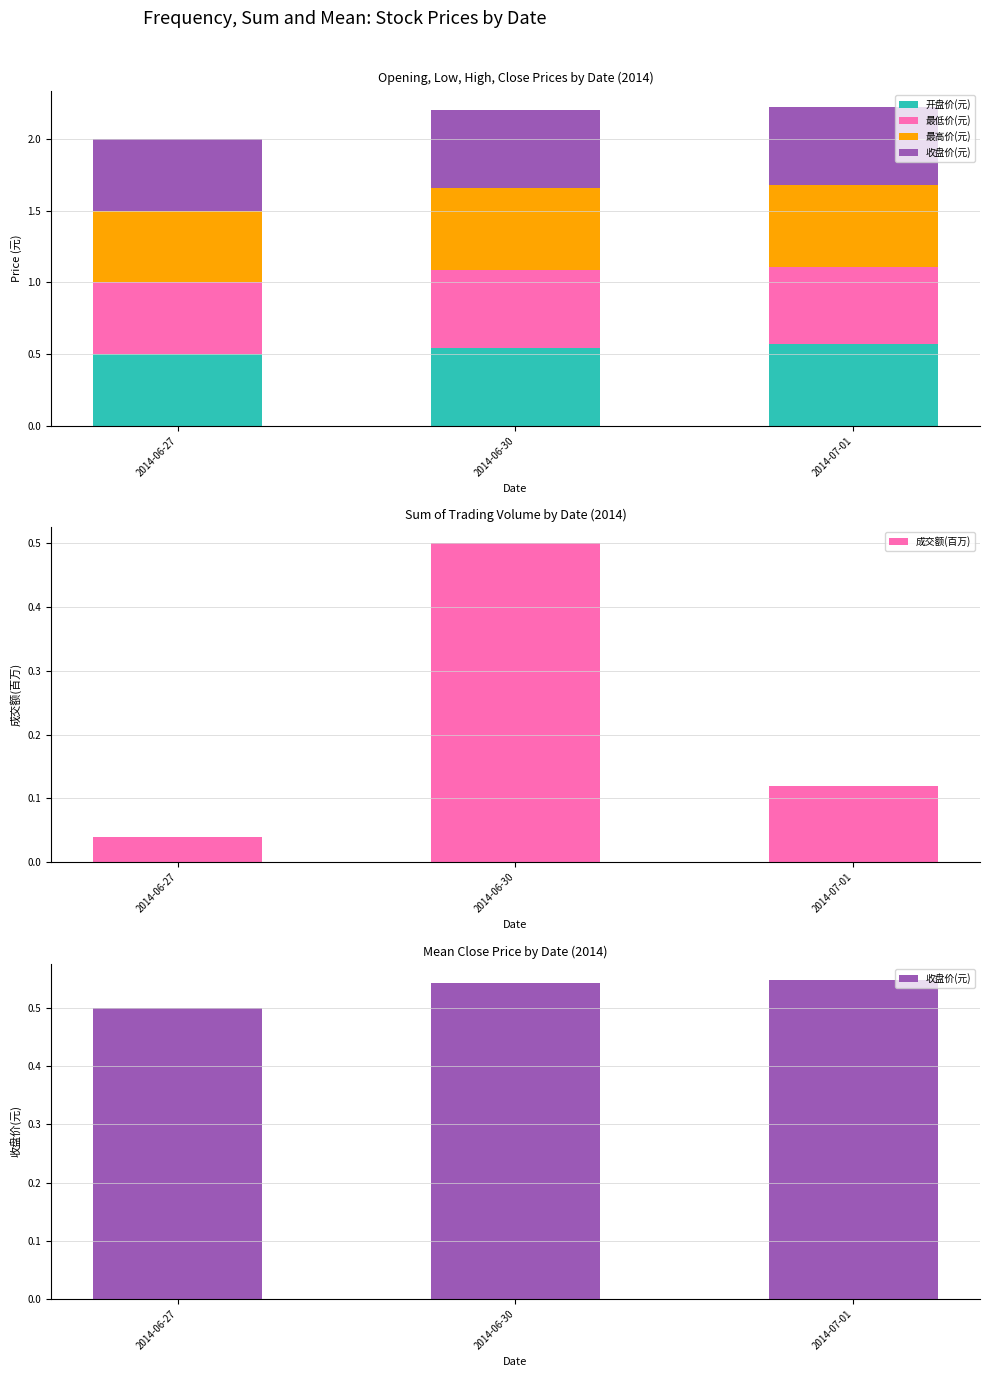

At how many categories does at least one series exceed 0?

3